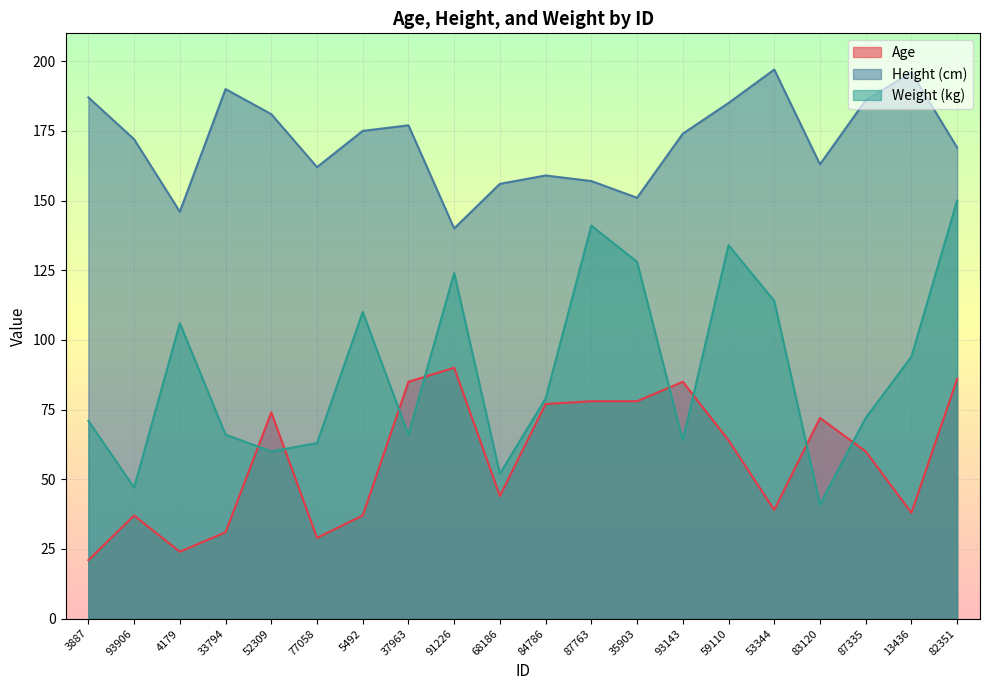

Which series has the widest spread of values?

Weight (kg)